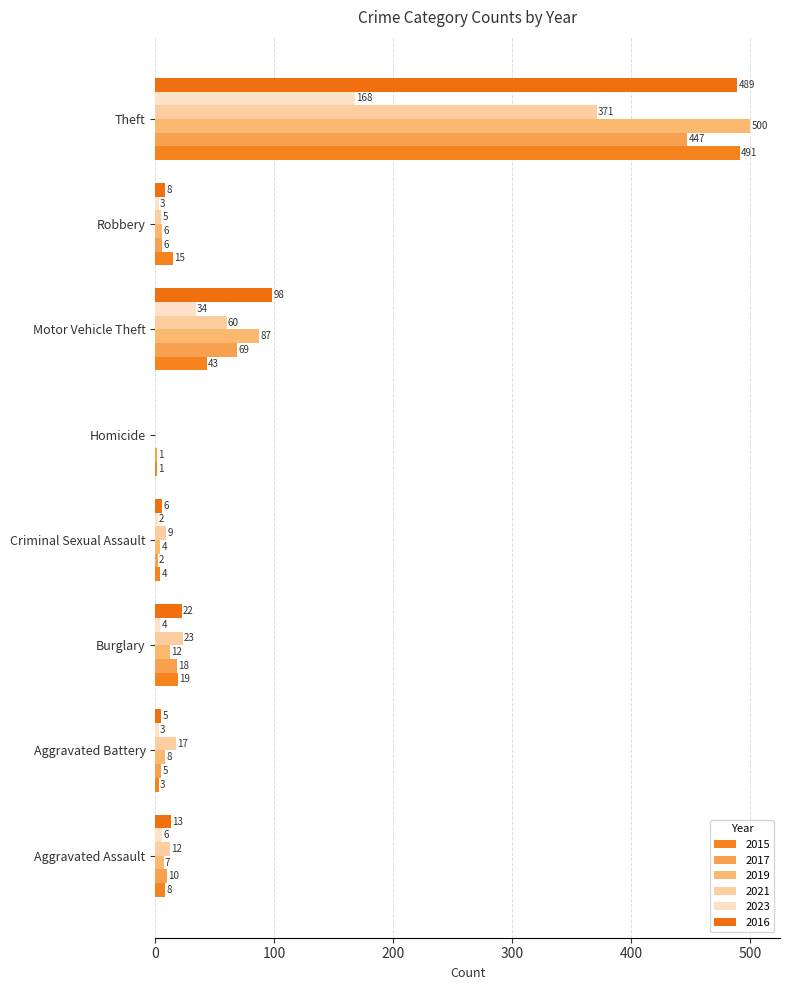

How many values in 2019 are above zero?

7